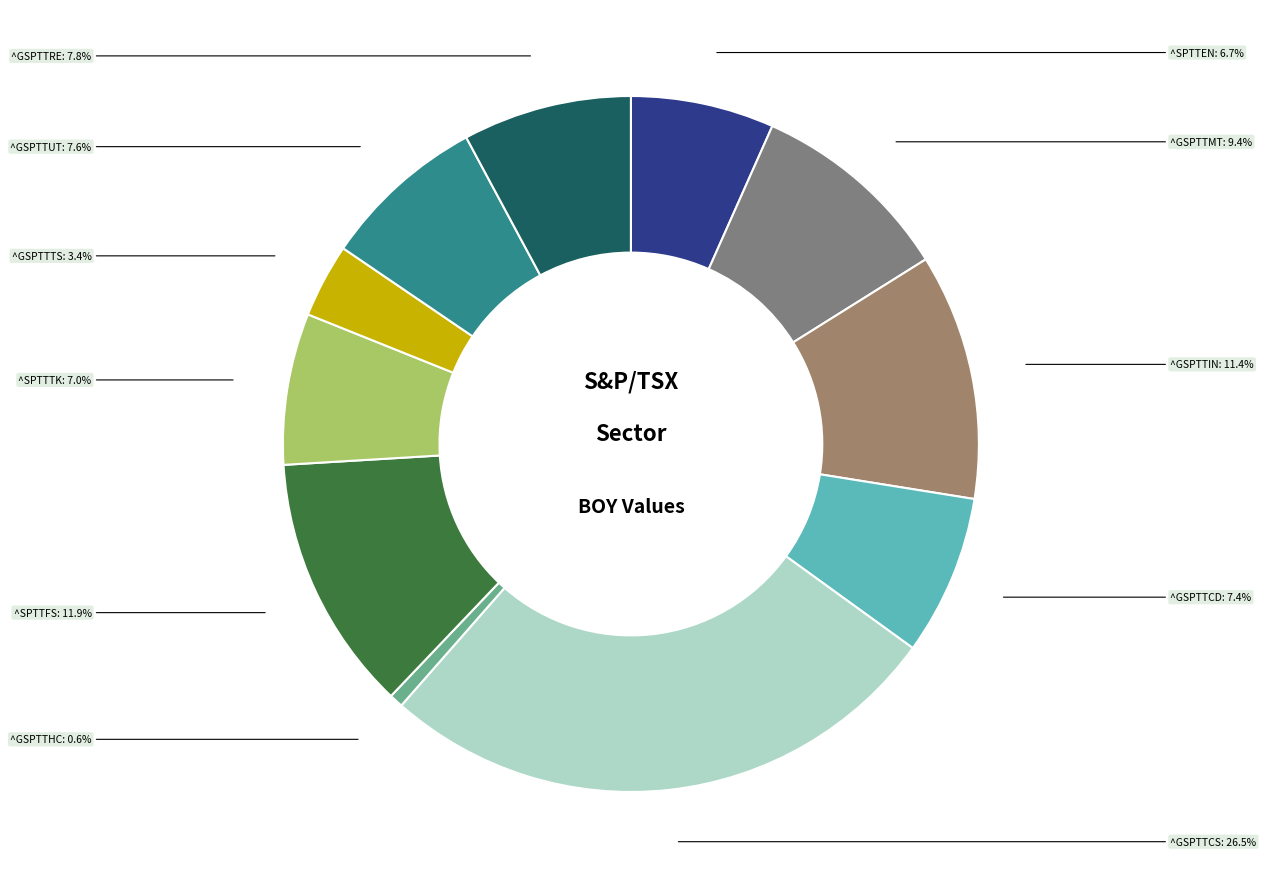

Does ^GSPTTUT account for over 50% of the chart?

No